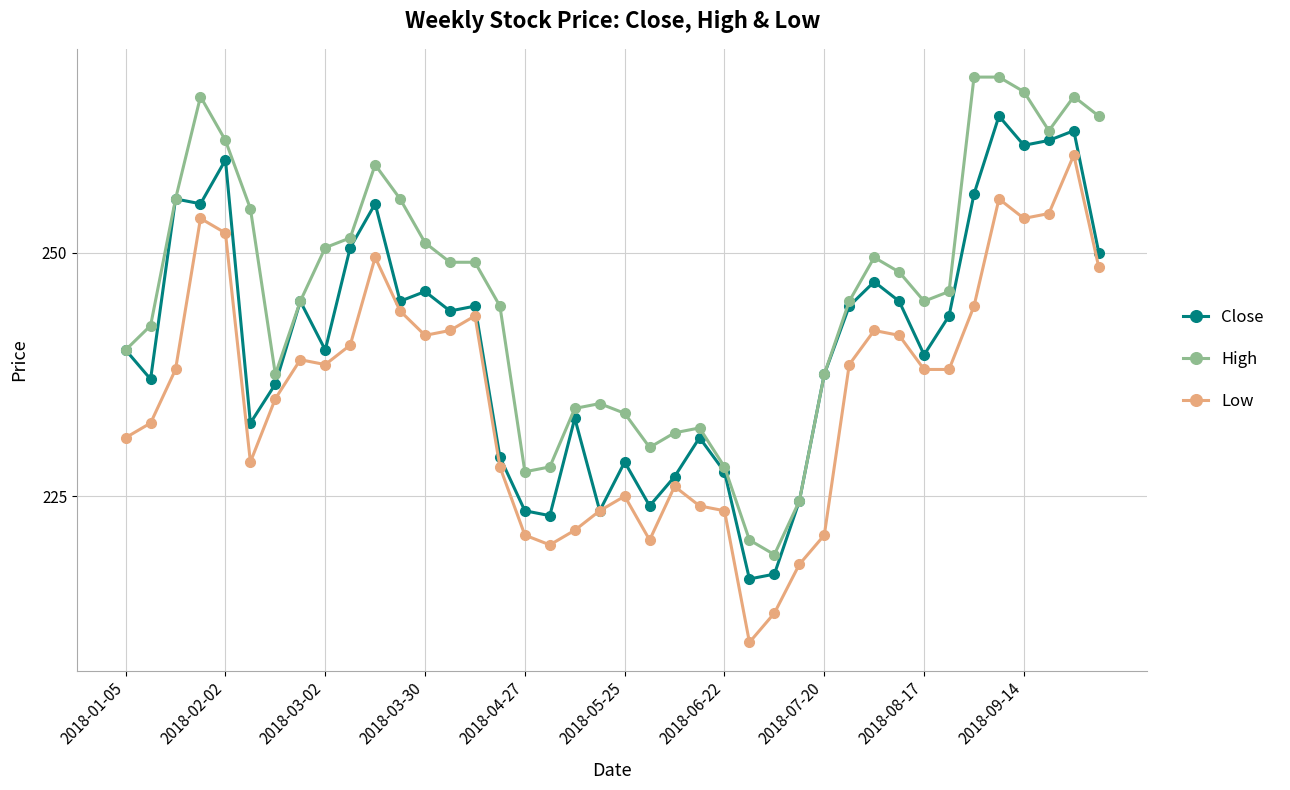

Rank the series by their maximum value, from lowest to highest.

Low, Close, High